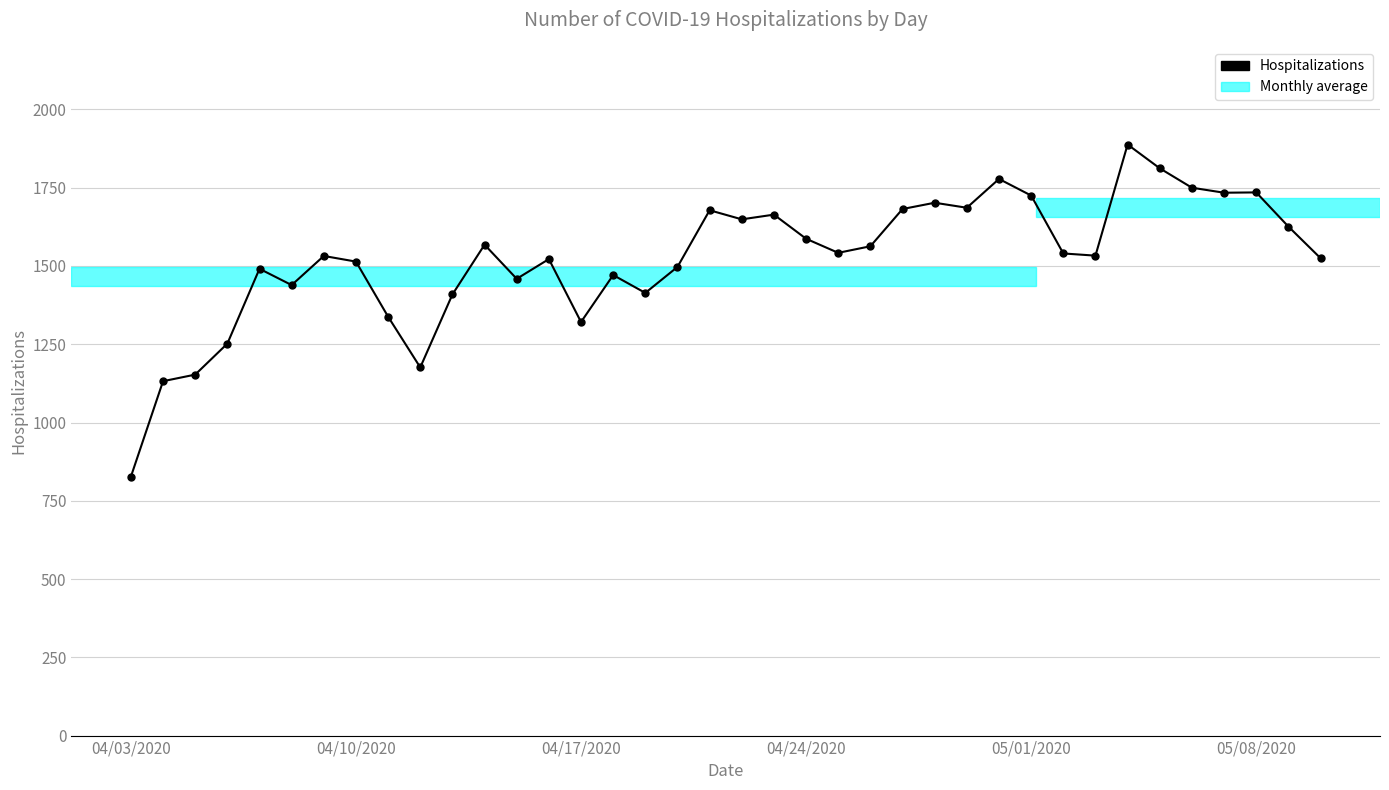

What is the greatest value displayed?

1888